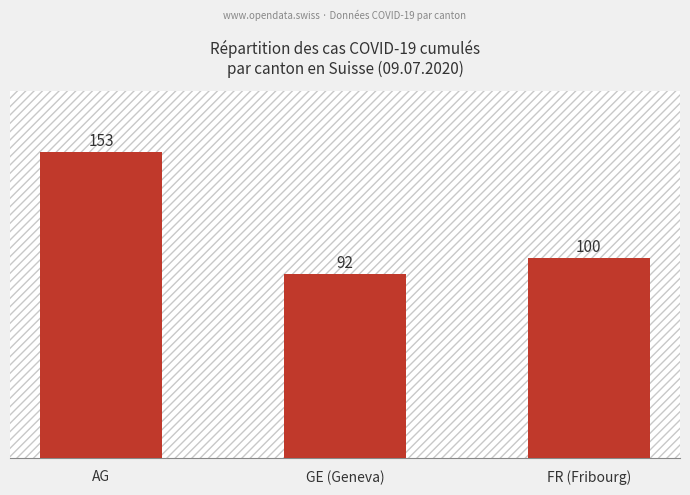

What is the label of the 2nd bar from the right?

GE (Geneva)